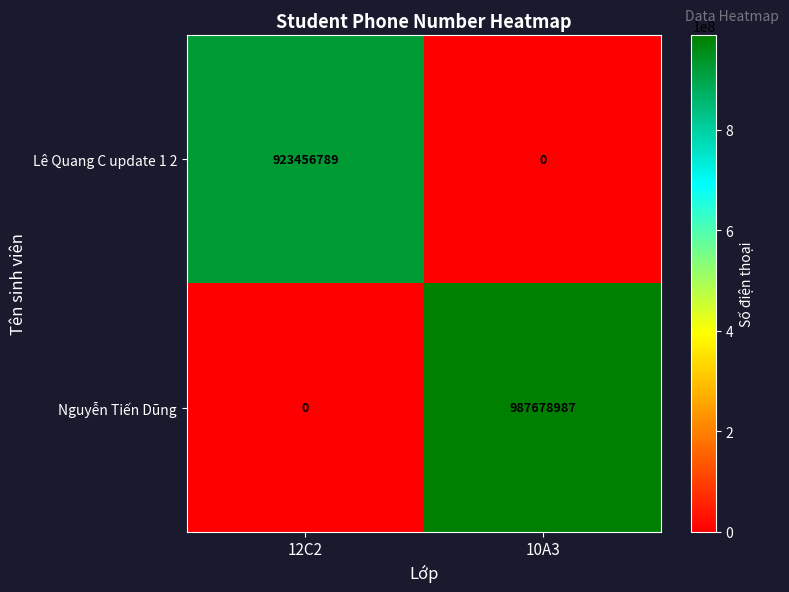

Reading left to right, extract all data points from this chart.

Lê Quang C update 1 2: 923456789	0
Nguyễn Tiến Dũng: 0	987678987